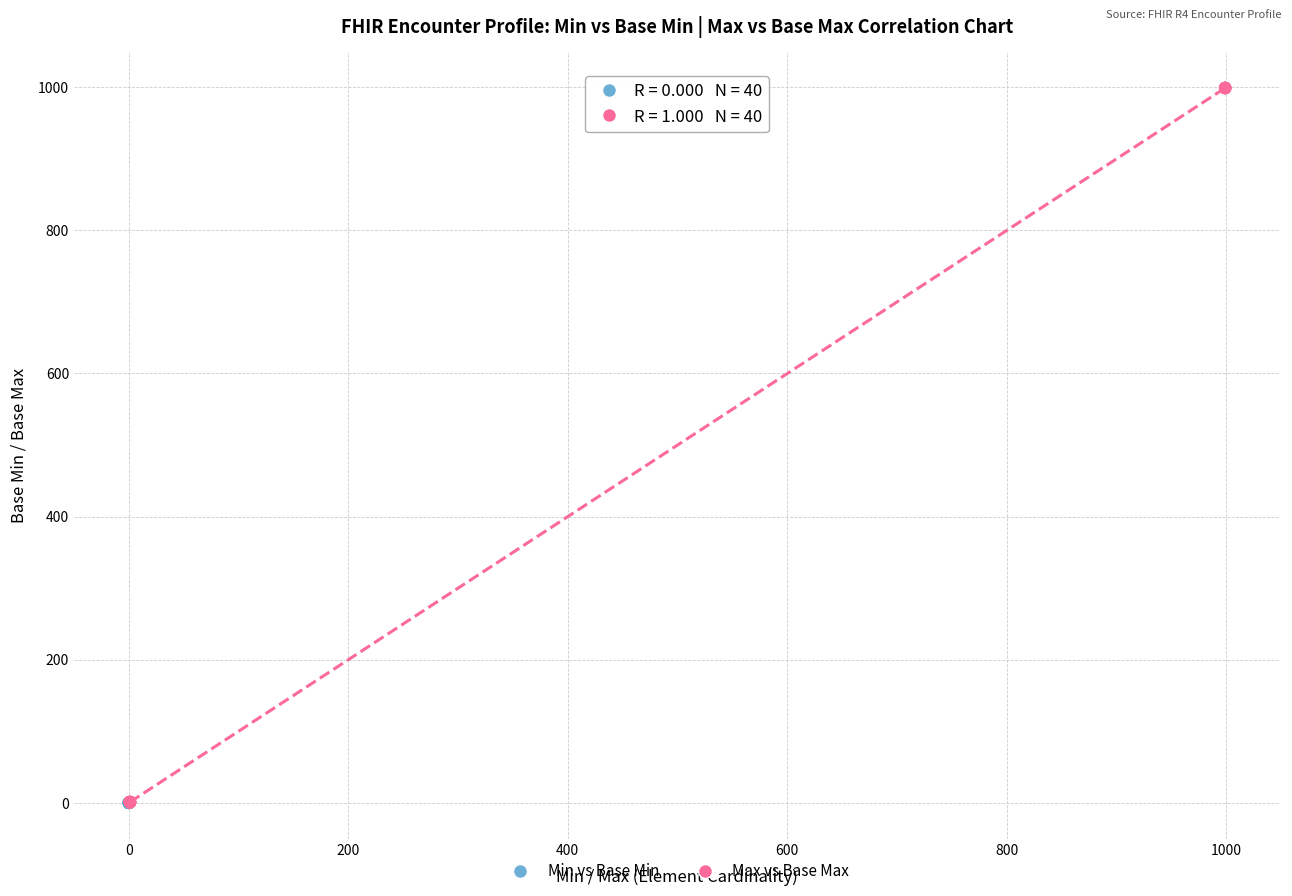

Which series contains the highest Y value?

Max vs Base Max